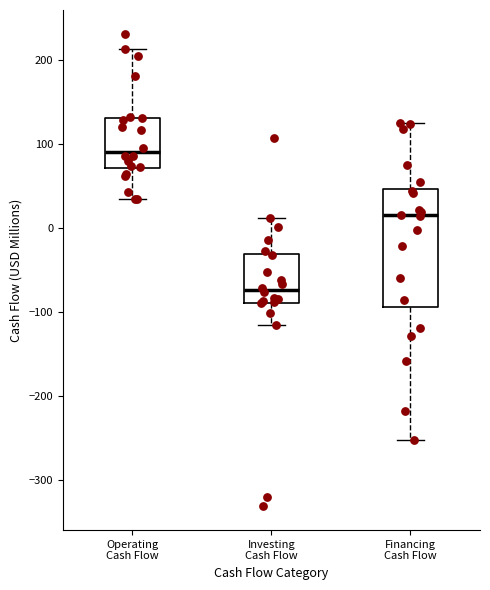

Comparing the boxes themselves (not the whiskers), which one is the tallest?

Financing Cash Flow